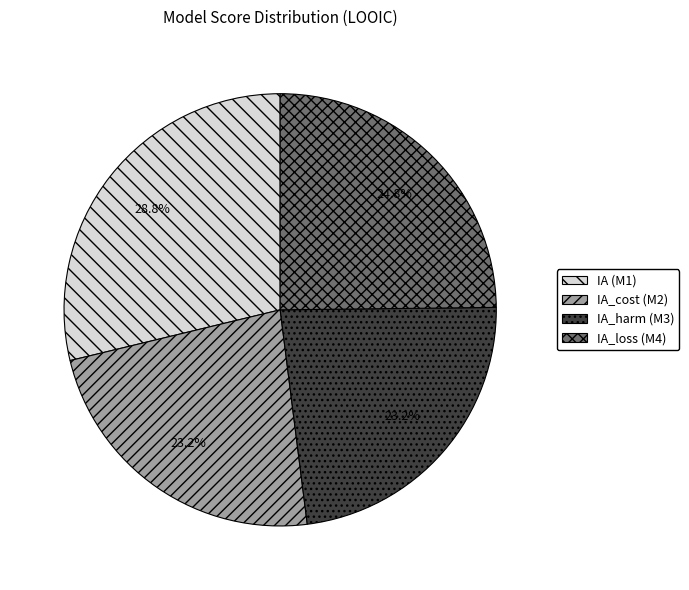

Between IA (M1) and IA_harm (M3), which is larger?

IA (M1)